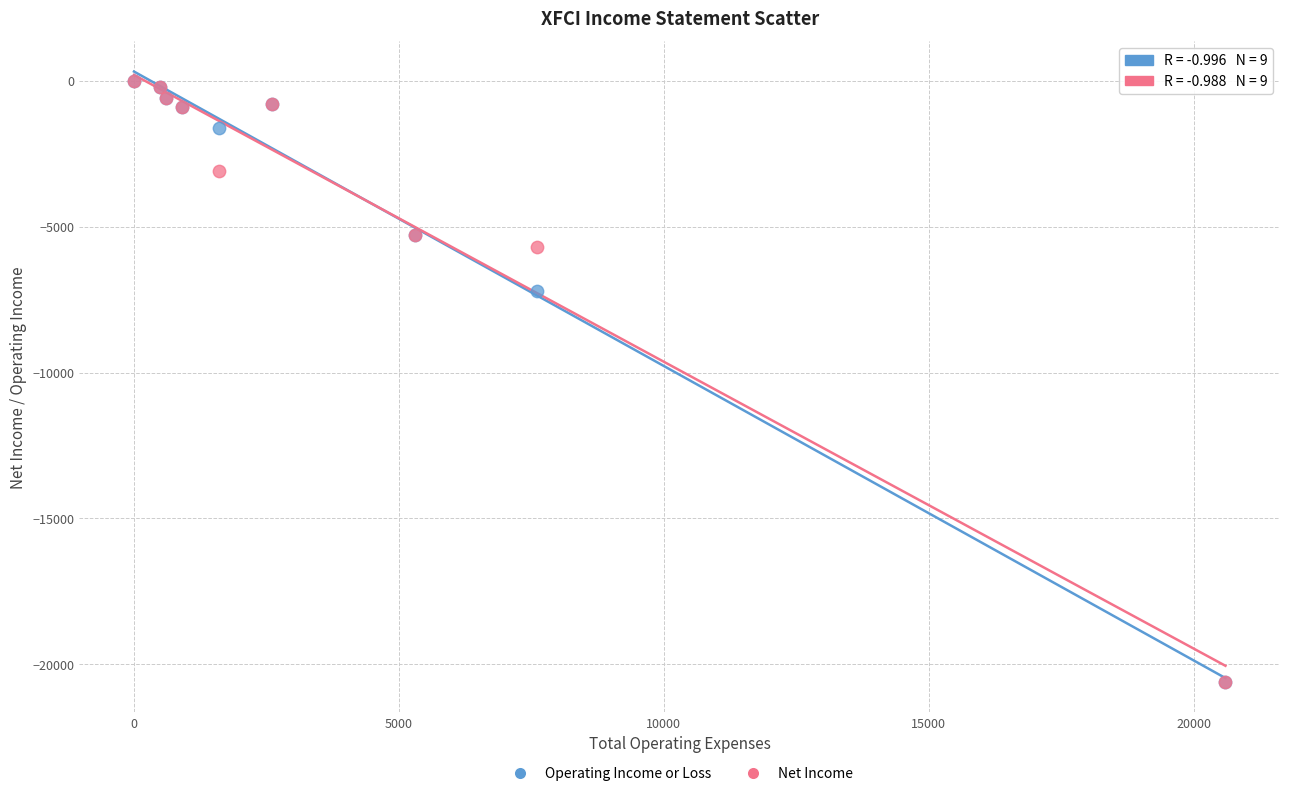

In the Operating Income or Loss series, what Y value is closest to -10300?

-7200